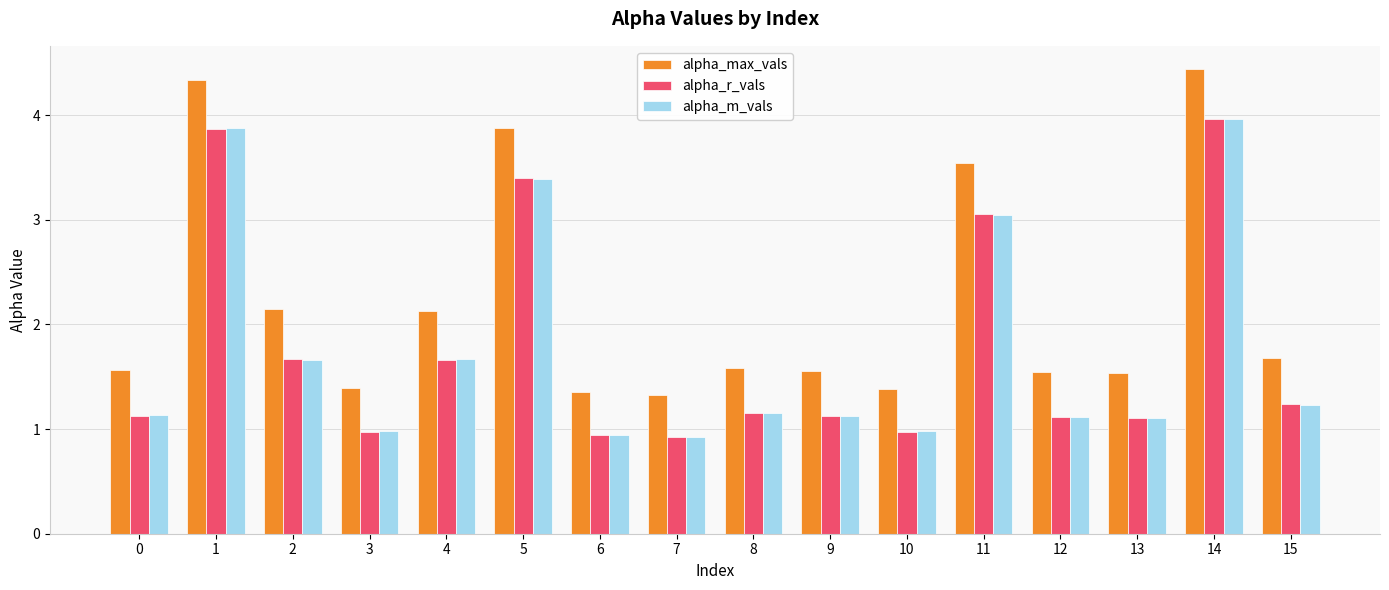

What are all the series names shown in the legend?

alpha_max_vals, alpha_r_vals, alpha_m_vals